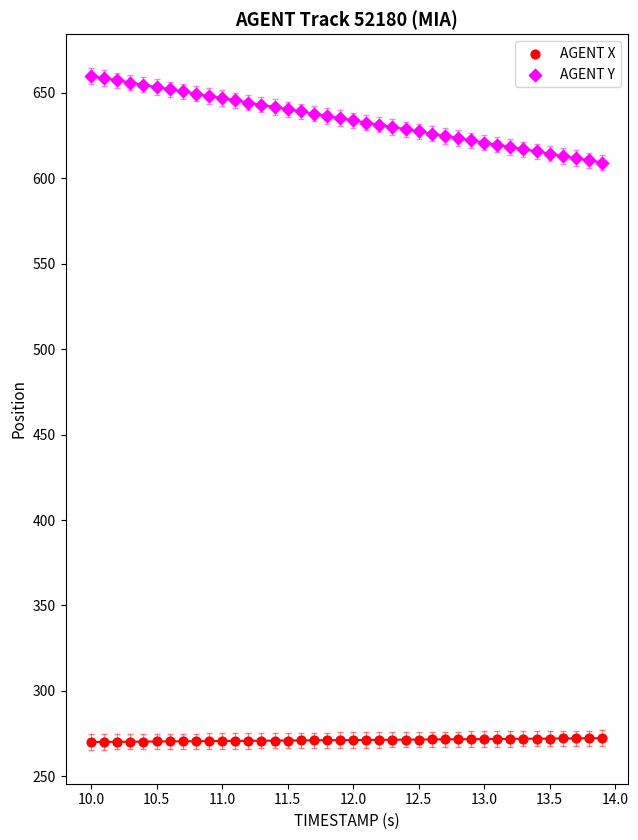

Which series reaches the minimum Y coordinate?

AGENT X